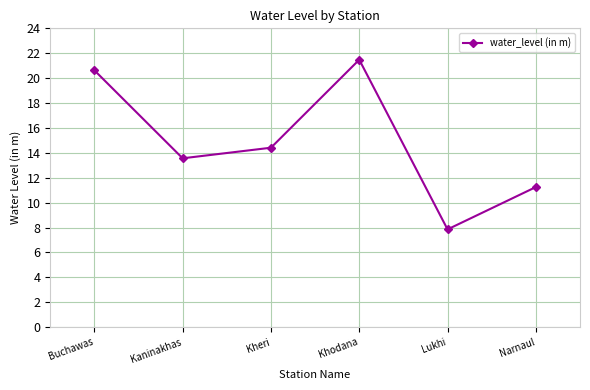

Where is the first local minimum?

Kaninakhas